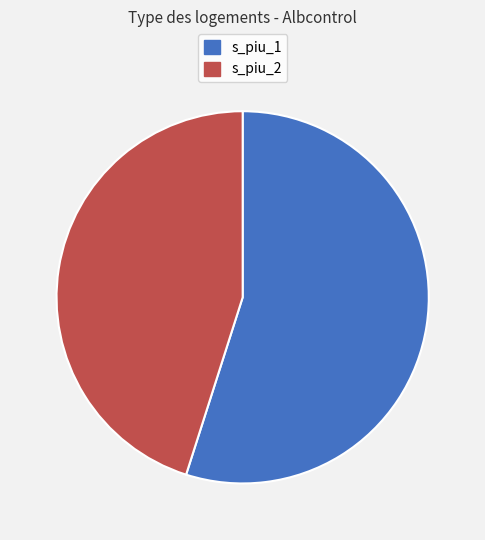

To the nearest percent, what is the average slice percentage?

50%